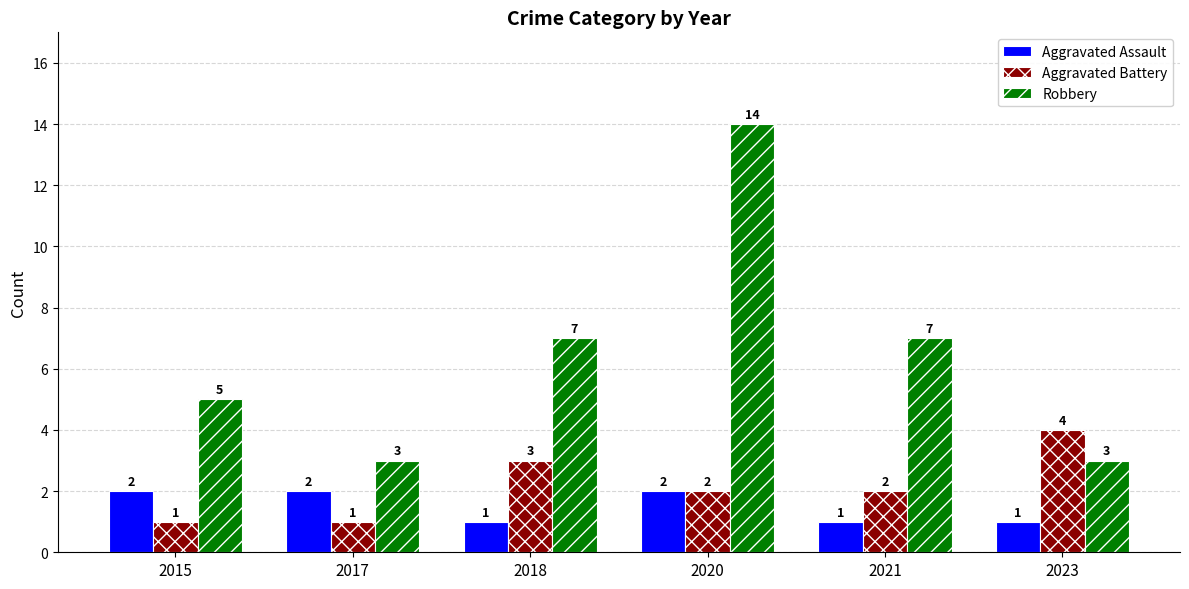

The value of Aggravated Assault at 2015 is 3. True or false?

False